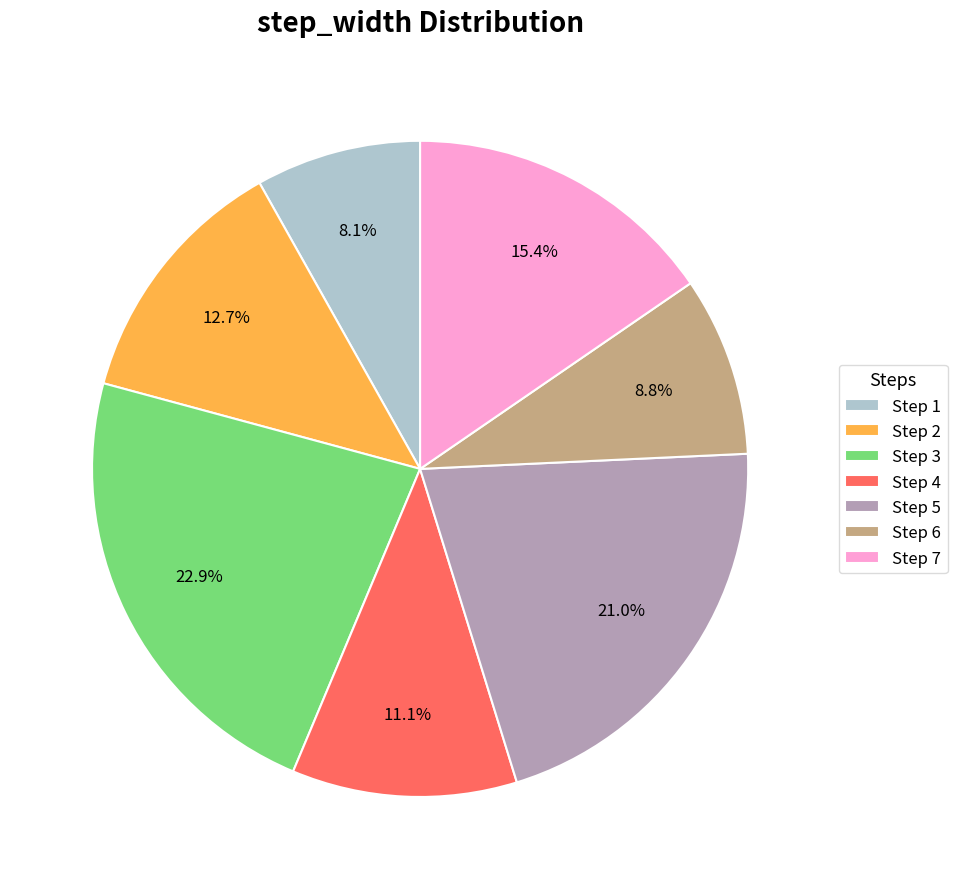

Which slice is the smallest?

Step 1